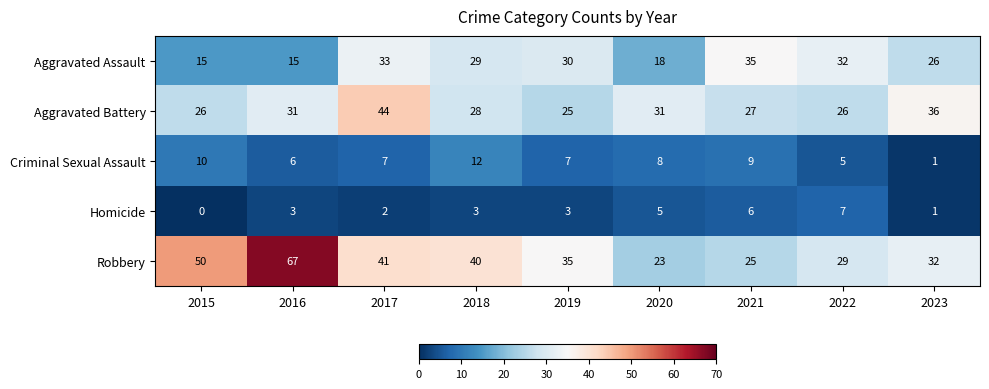

What is the sum of the Aggravated Battery values at 2019 and 2023?

61